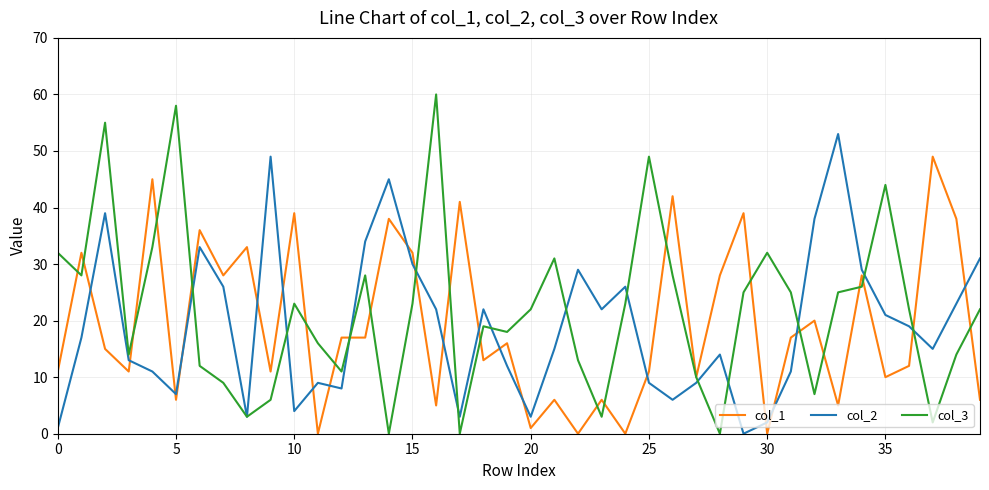

Which series ends up on top after the final intersection of col_1 and col_2?

col_2